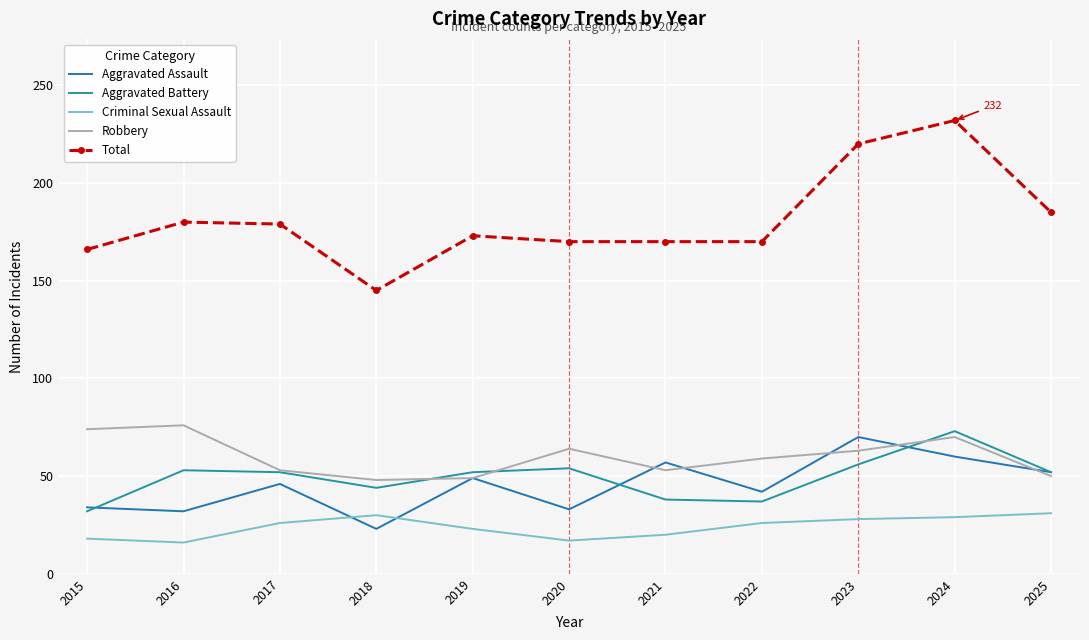

Reading right to left, list all the values displayed in this chart.

Aggravated Assault: 52	60	70	42	57	33	49	23	46	32	34
Aggravated Battery: 52	73	56	37	38	54	52	44	52	53	32
Criminal Sexual Assault: 31	29	28	26	20	17	23	30	26	16	18
Robbery: 50	70	63	59	53	64	49	48	53	76	74
Total: 185	232	220	170	170	170	173	145	179	180	166